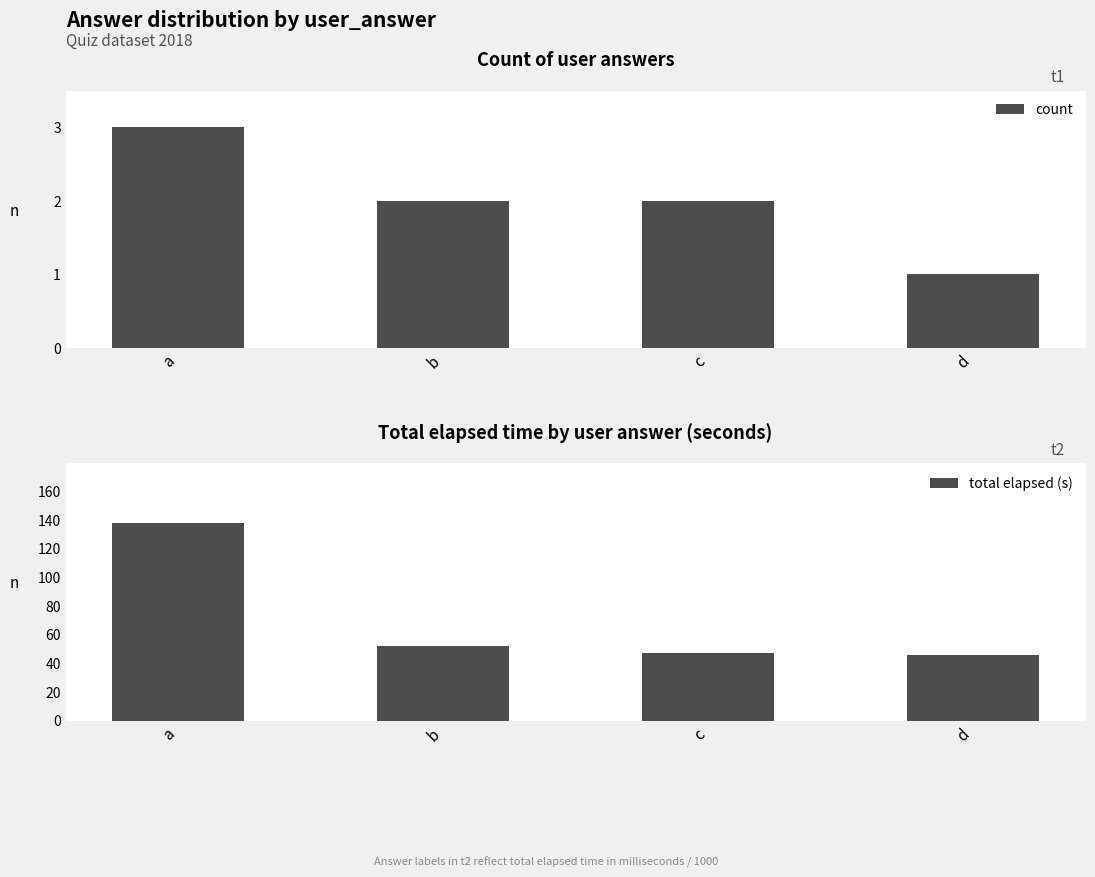

What is the difference between the maximum and minimum values in the total elapsed (s) series?

92